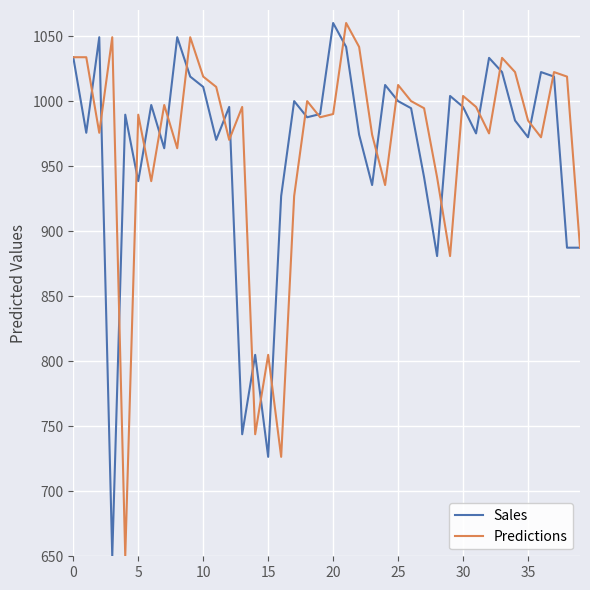

What is the maximum value shown in the chart?

1060.0